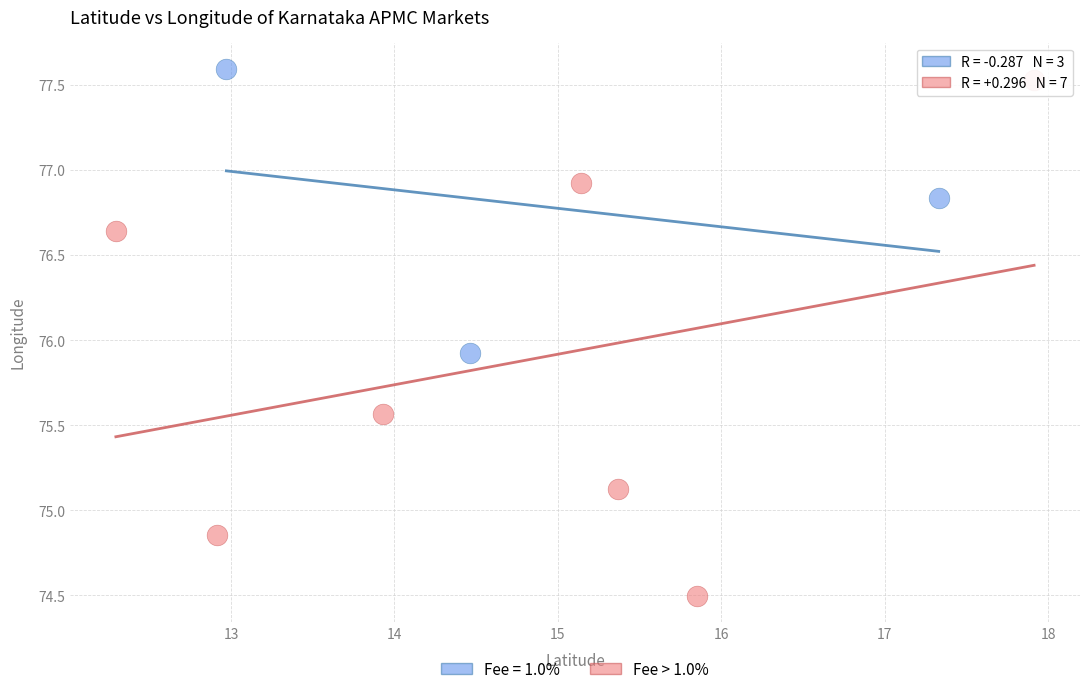

Which series has the largest Y range (max minus min)?

Fee > 1.0%